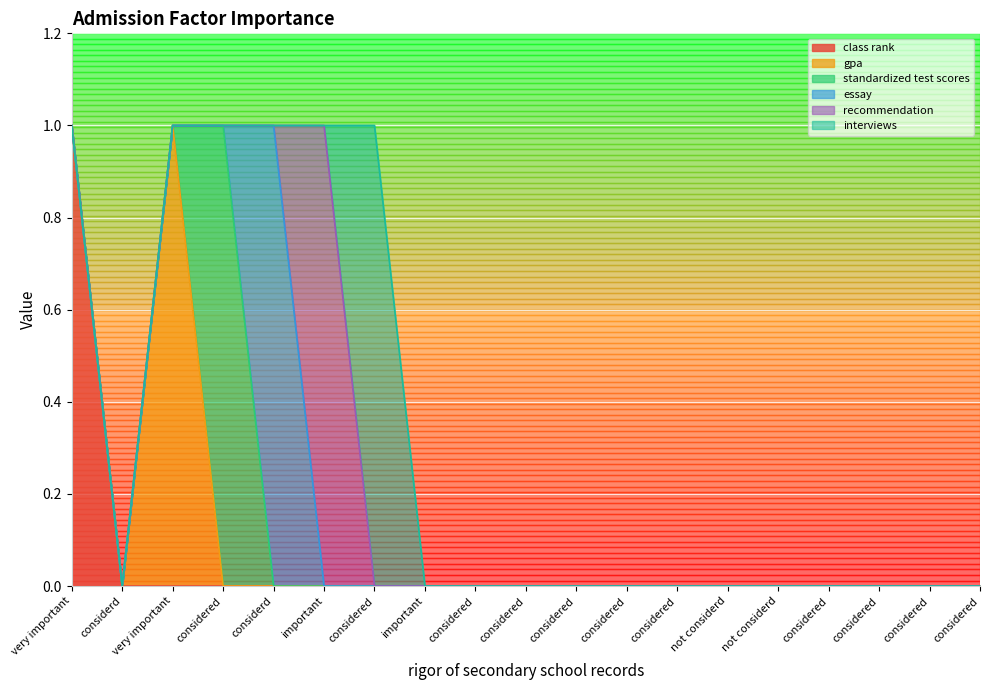

How many lines are shown in the chart?

6